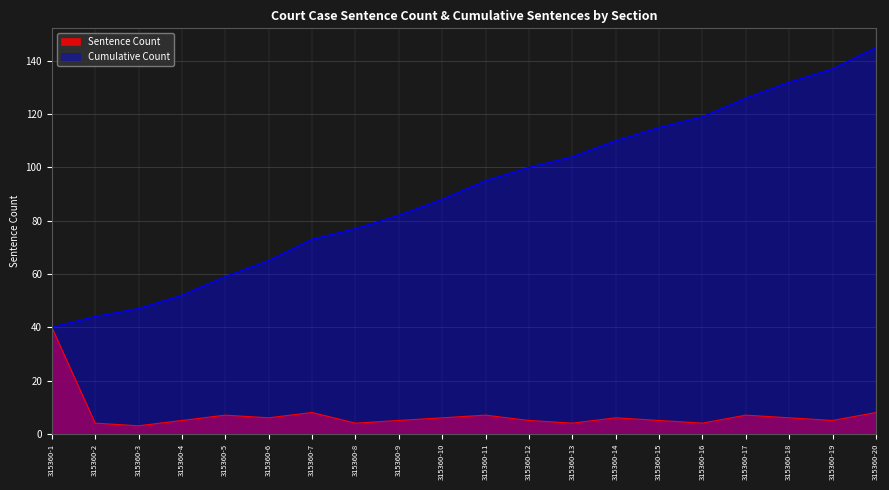

True or false: Sentence Count has more than 0 points higher than both neighbors.

True